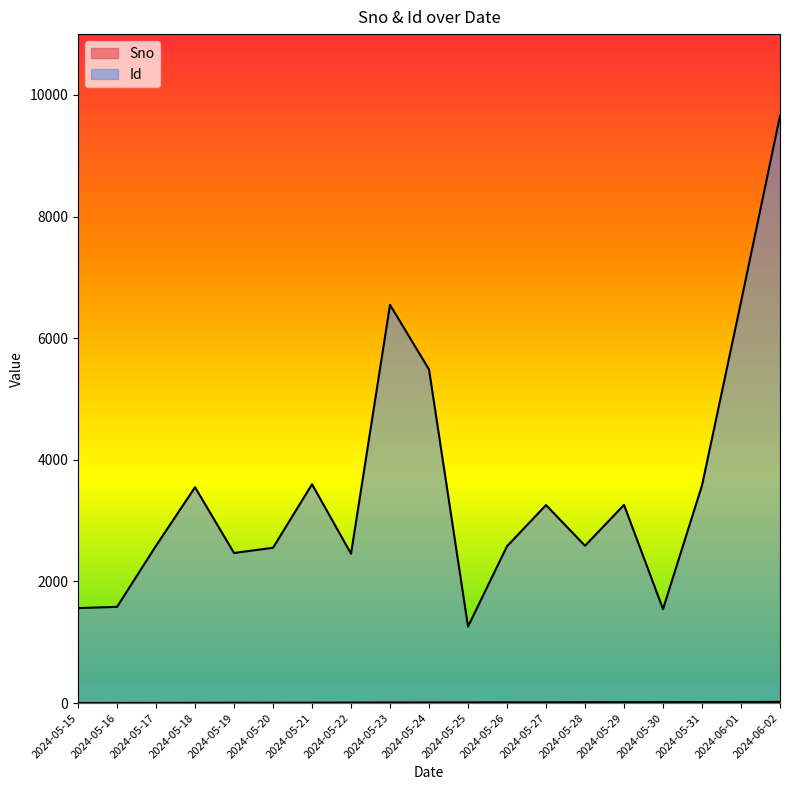

List the series in order of their overall mean, lowest first.

Sno, Id